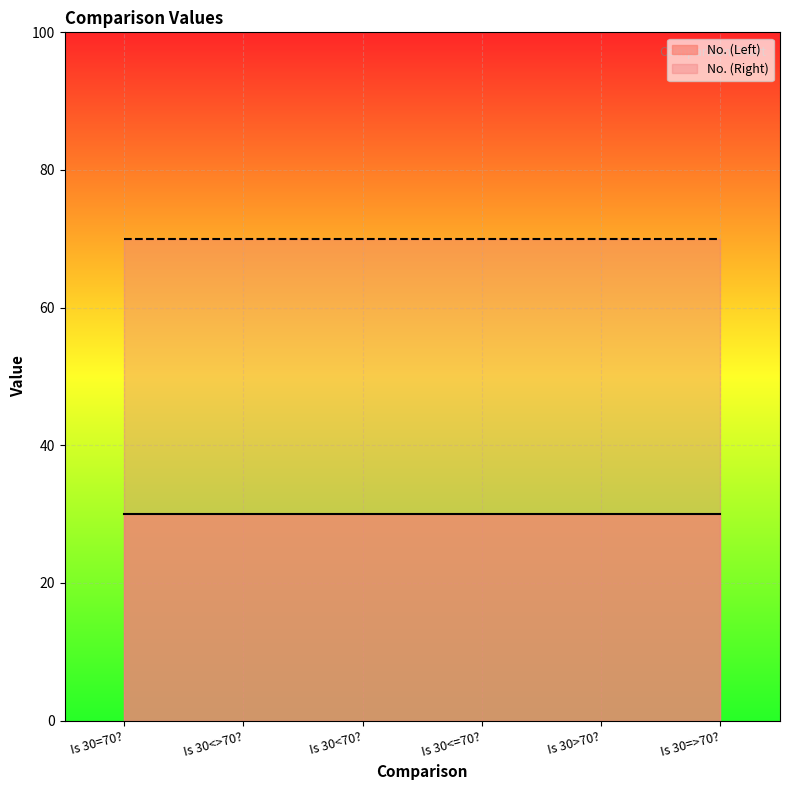

What is the sum of the No. (Left) values at Is 30<70? and Is 30<=70??

60